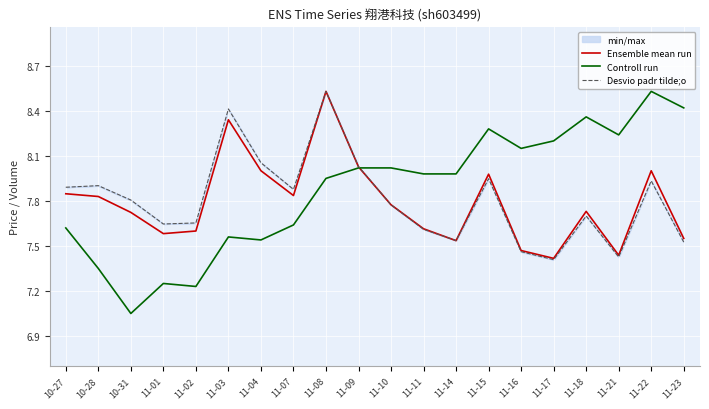

At how many categories does at least one series exceed 7?

20